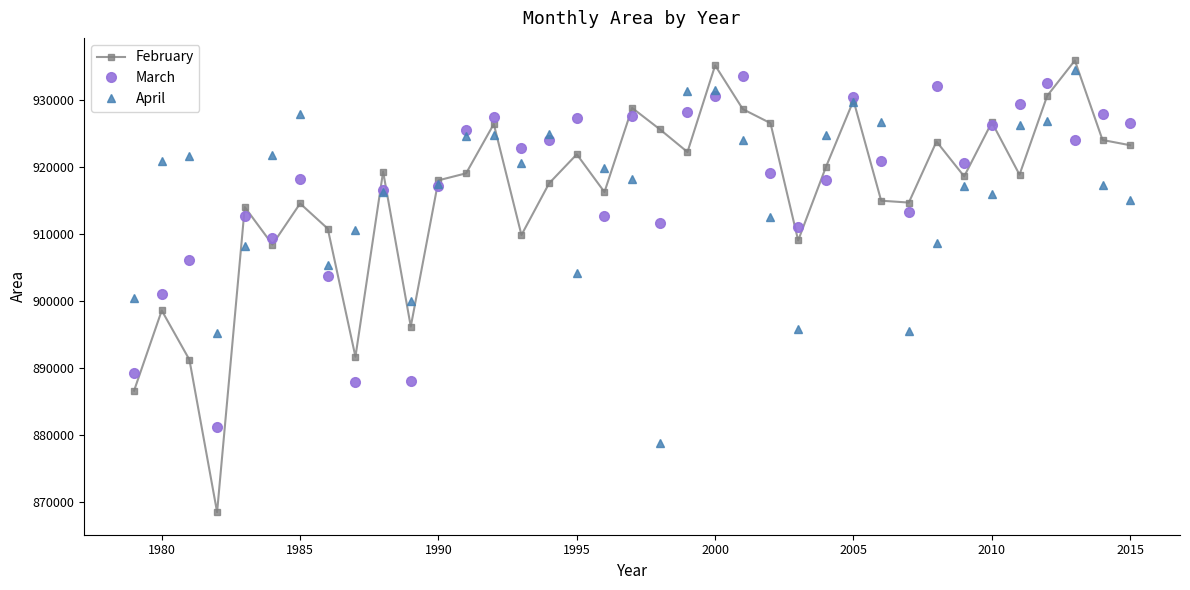

What is the average value of the April series?

916105.7